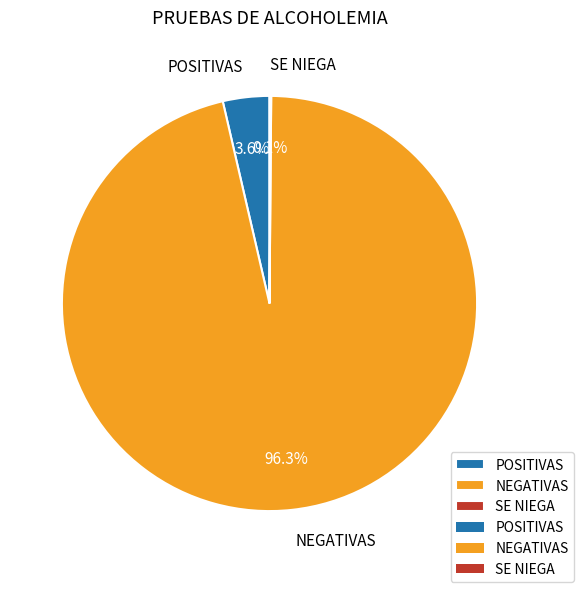

To the nearest percent, what is the average slice percentage?

33%